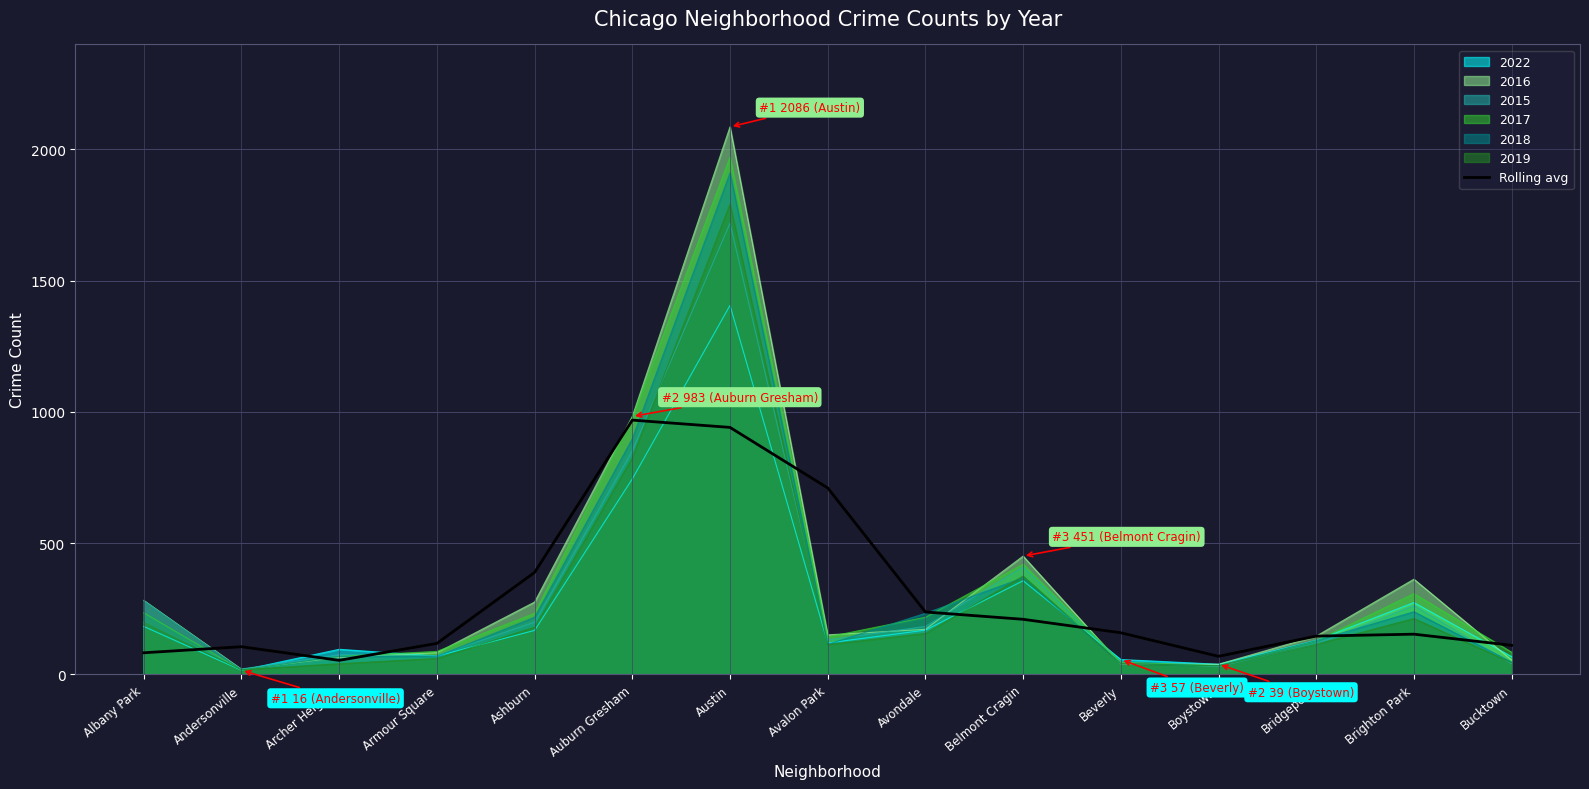

Reading right to left, list all the values displayed in this chart.

Bucktown=111.1	Brighton Park=153.6	Bridgeport=146.2	Boystown=69.2	Beverly=158.9	Belmont Cragin=210.2	Avondale=238.1	Avalon Park=710.6	Austin=941.2	Auburn Gresham=968.9	Ashburn=388.8	Armour Square=118.4	Archer Heights=53.8	Andersonville=105.8	Albany Park=82.7